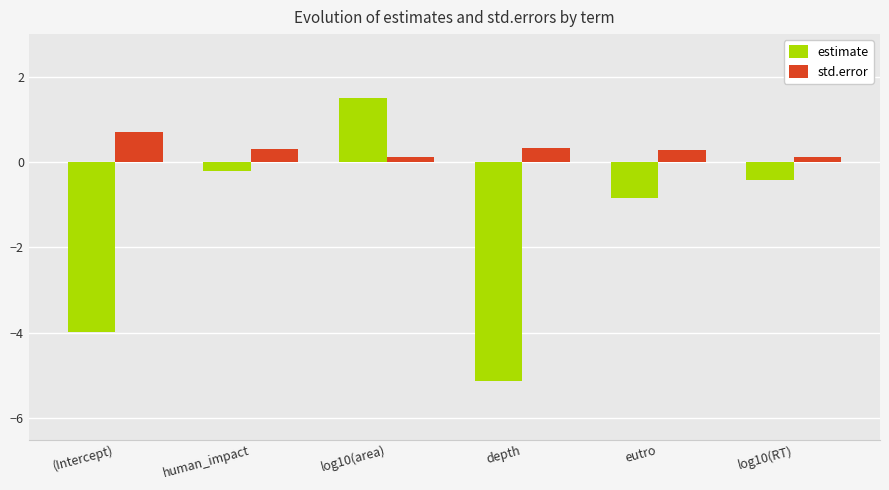

What is the maximum value shown in the chart?

1.5